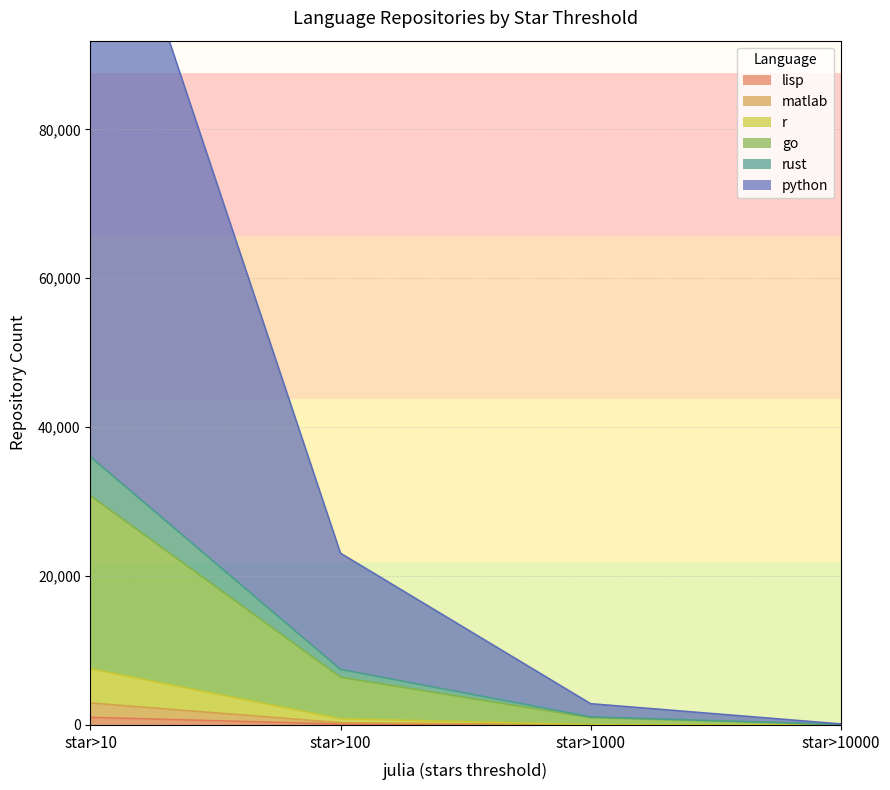

True or false: r and rust intersect in this chart.

False